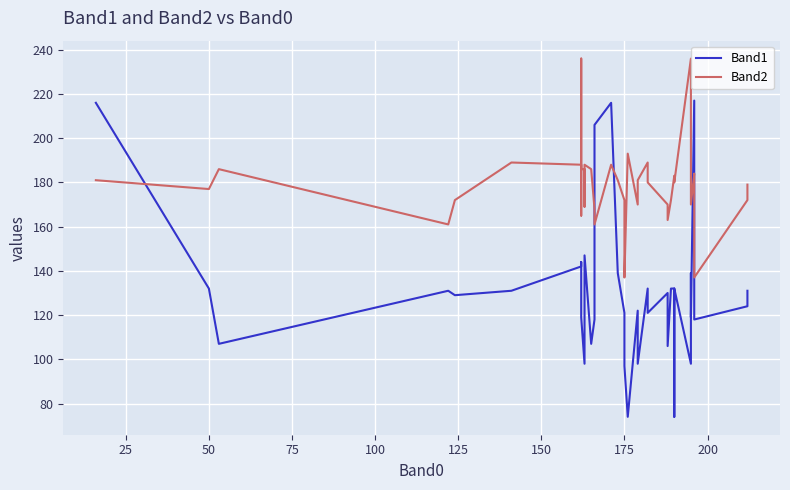

What is the difference between the maximum and minimum values in the Band1 series?

143